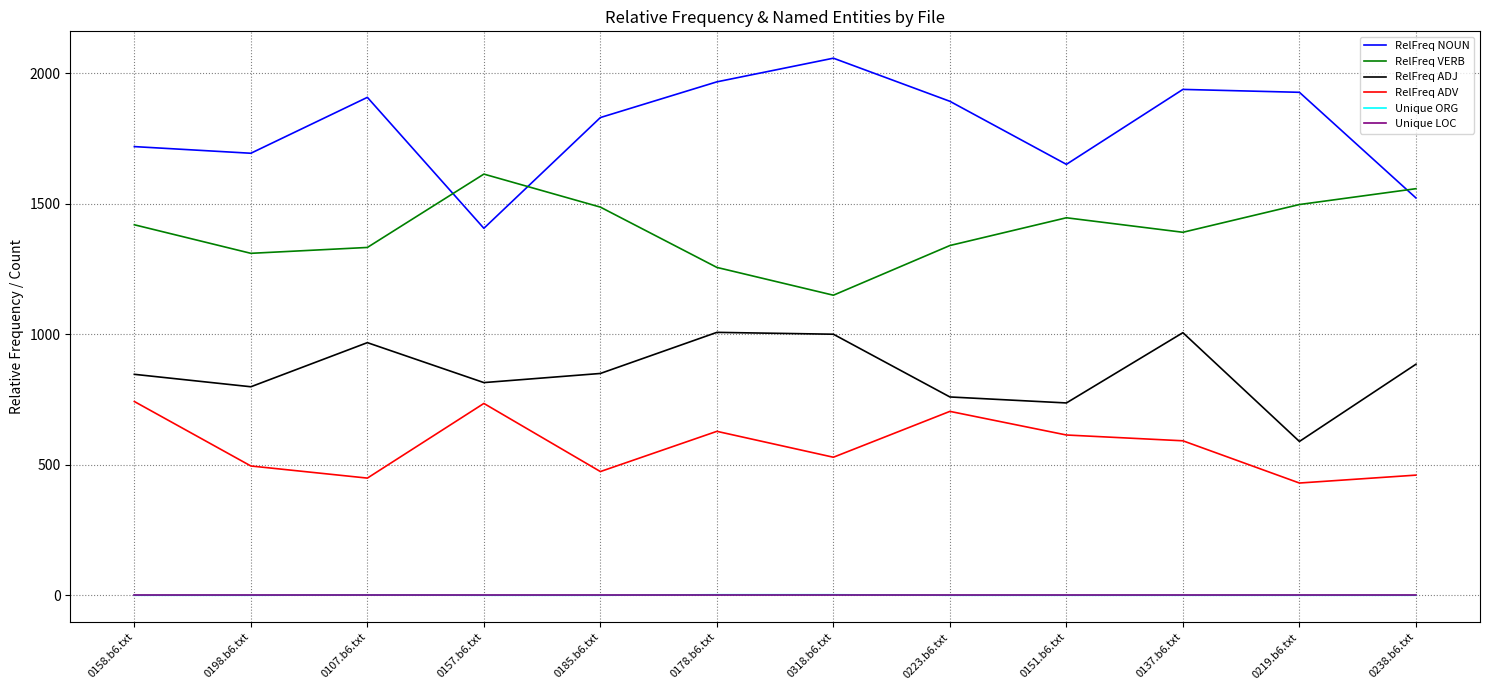

What is the total value across all series at 0223.b6.txt?

4696.1